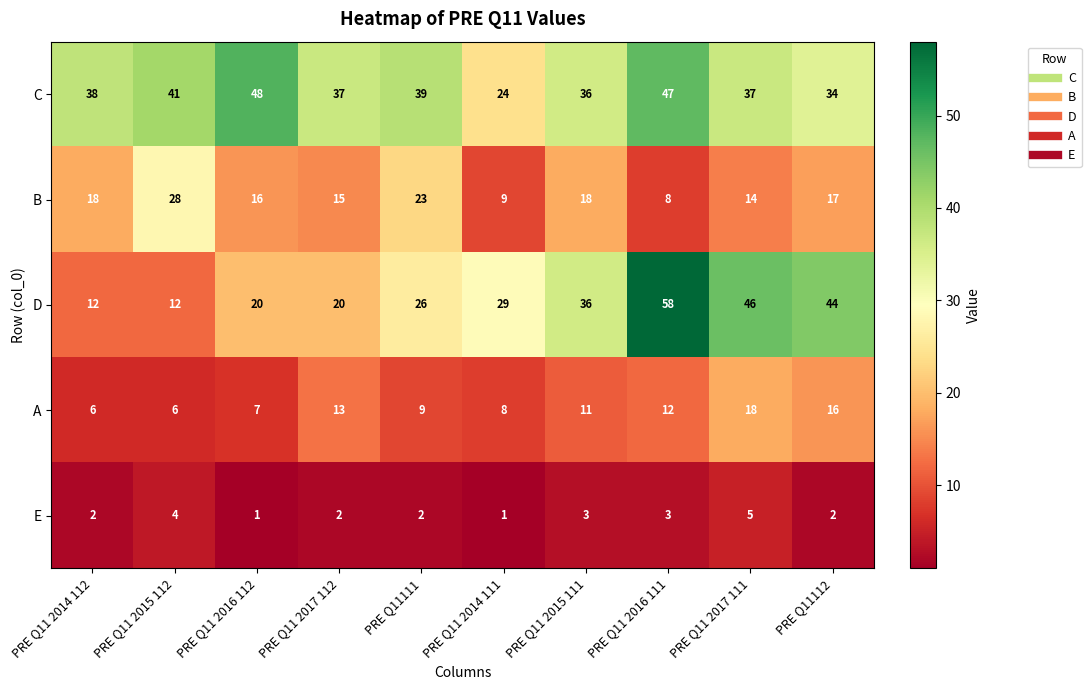

At PRE Q11 2014 112, list the series in order from largest to smallest.

C, B, D, A, E